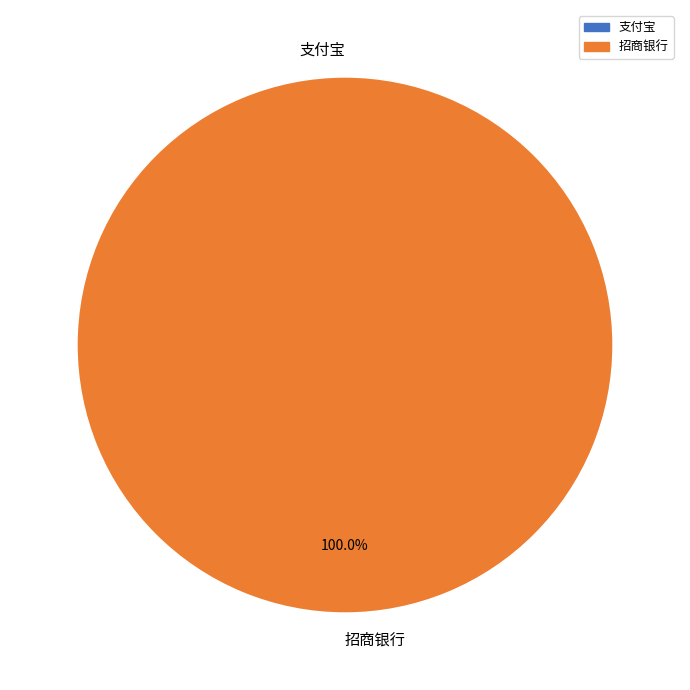

Between 支付宝 and 招商银行, which is larger?

招商银行